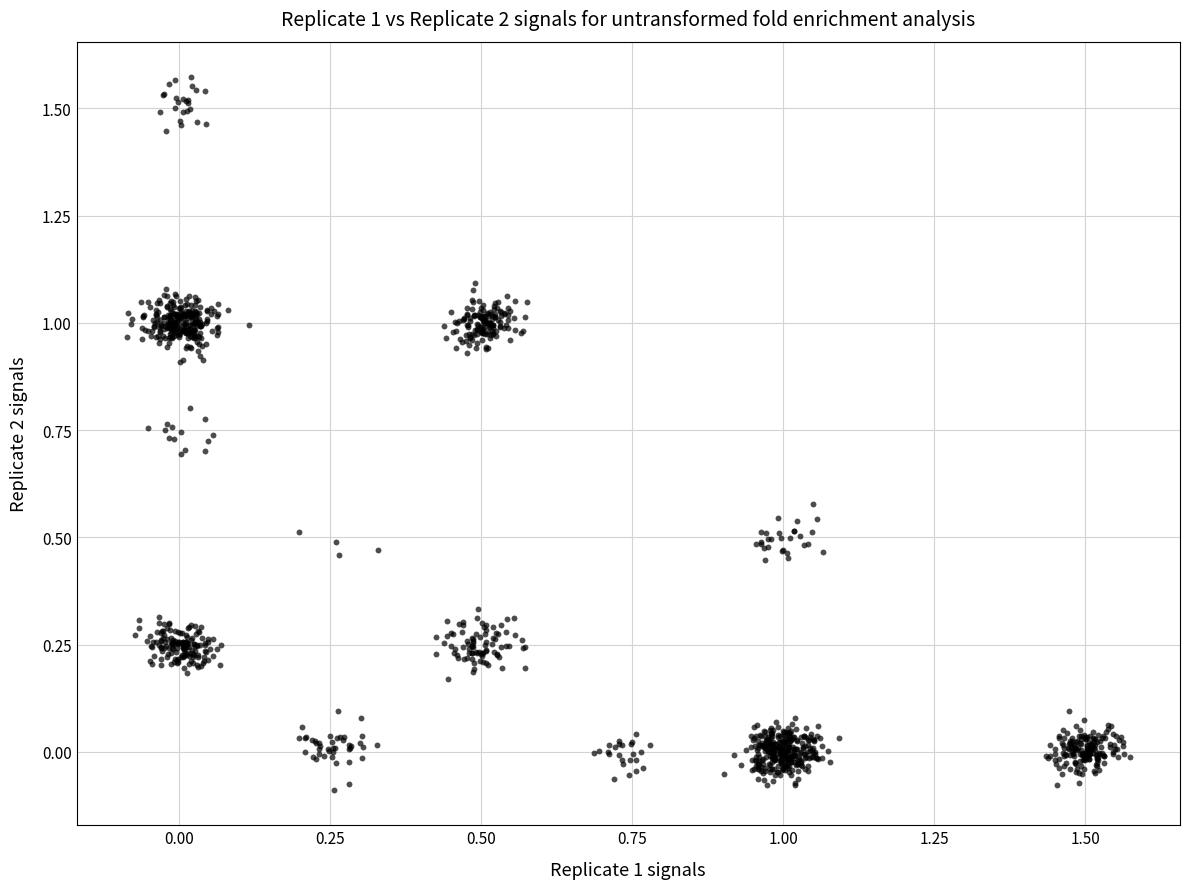

What is the range of Y values (max minus min)?

1.7